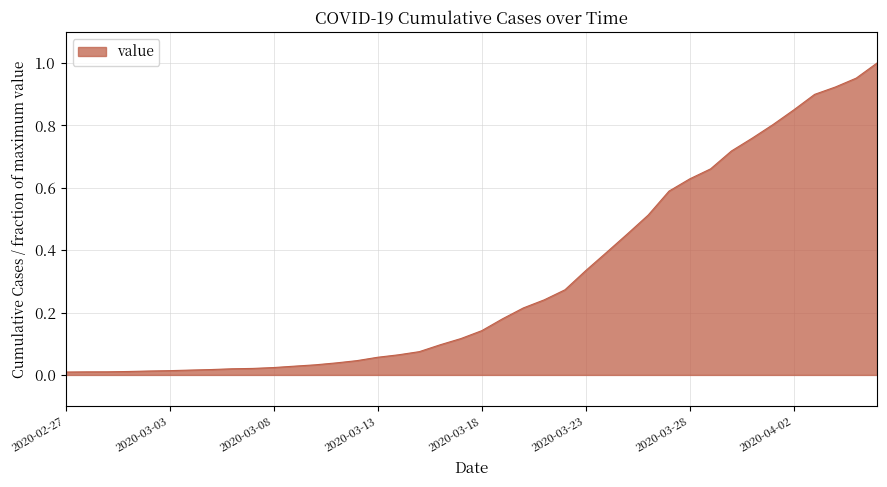

How many lines are shown in the chart?

1